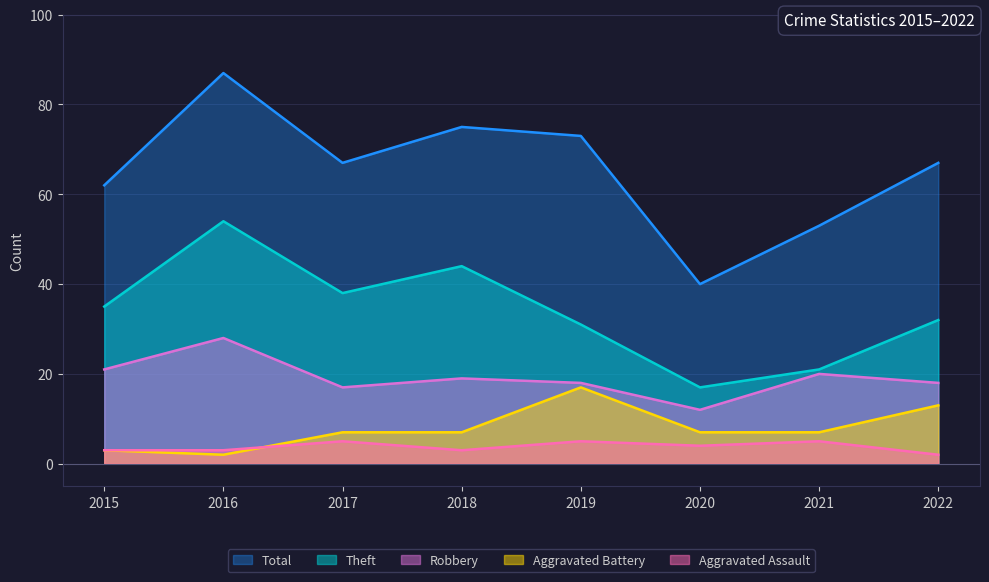

Reading left to right, what are all the values shown in this chart?

Theft: 2015=35	2016=54	2017=38	2018=44	2019=31	2020=17	2021=21	2022=32
Robbery: 2015=21	2016=28	2017=17	2018=19	2019=18	2020=12	2021=20	2022=18
Aggravated Battery: 2015=3	2016=2	2017=7	2018=7	2019=17	2020=7	2021=7	2022=13
Aggravated Assault: 2015=3	2016=3	2017=5	2018=3	2019=5	2020=4	2021=5	2022=2
Total: 2015=62	2016=87	2017=67	2018=75	2019=73	2020=40	2021=53	2022=67